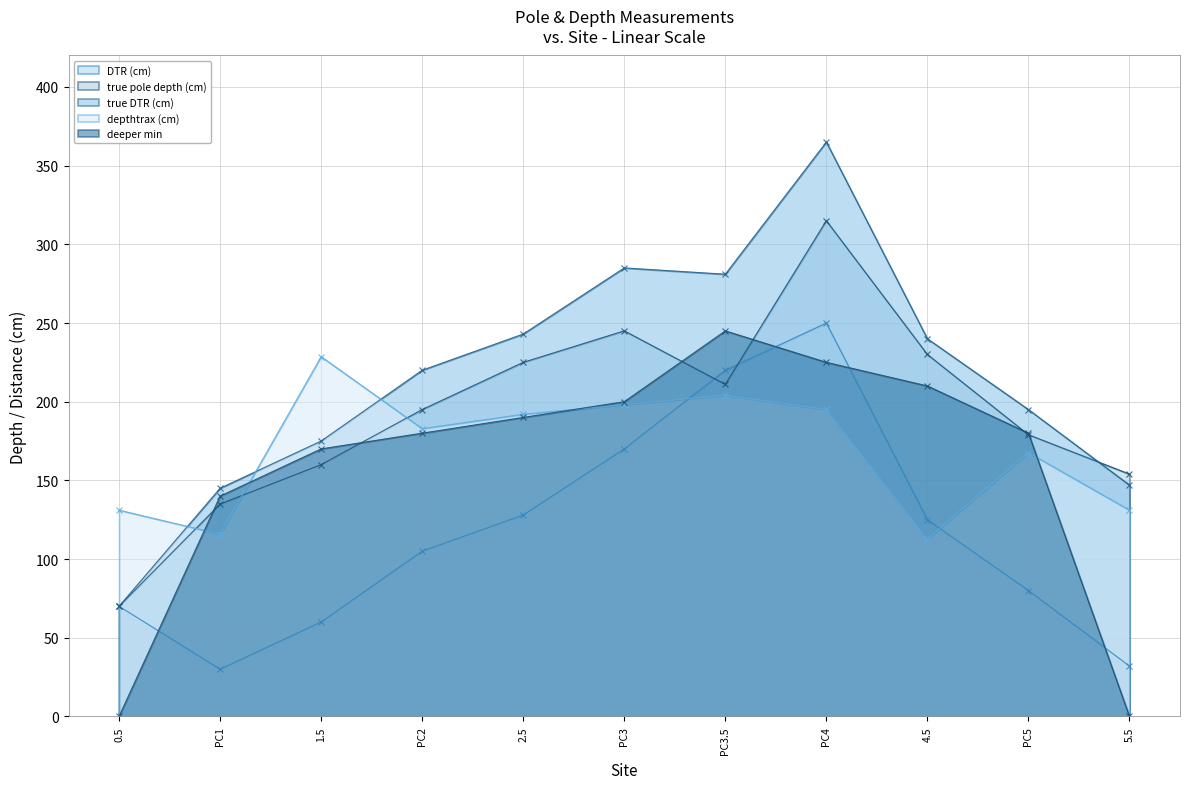

List the labels in order of deeper min value, smallest first.

0.5, 5.5, PC1, 1.5, PC2, PC5, 2.5, PC3, 4.5, PC4, PC3.5